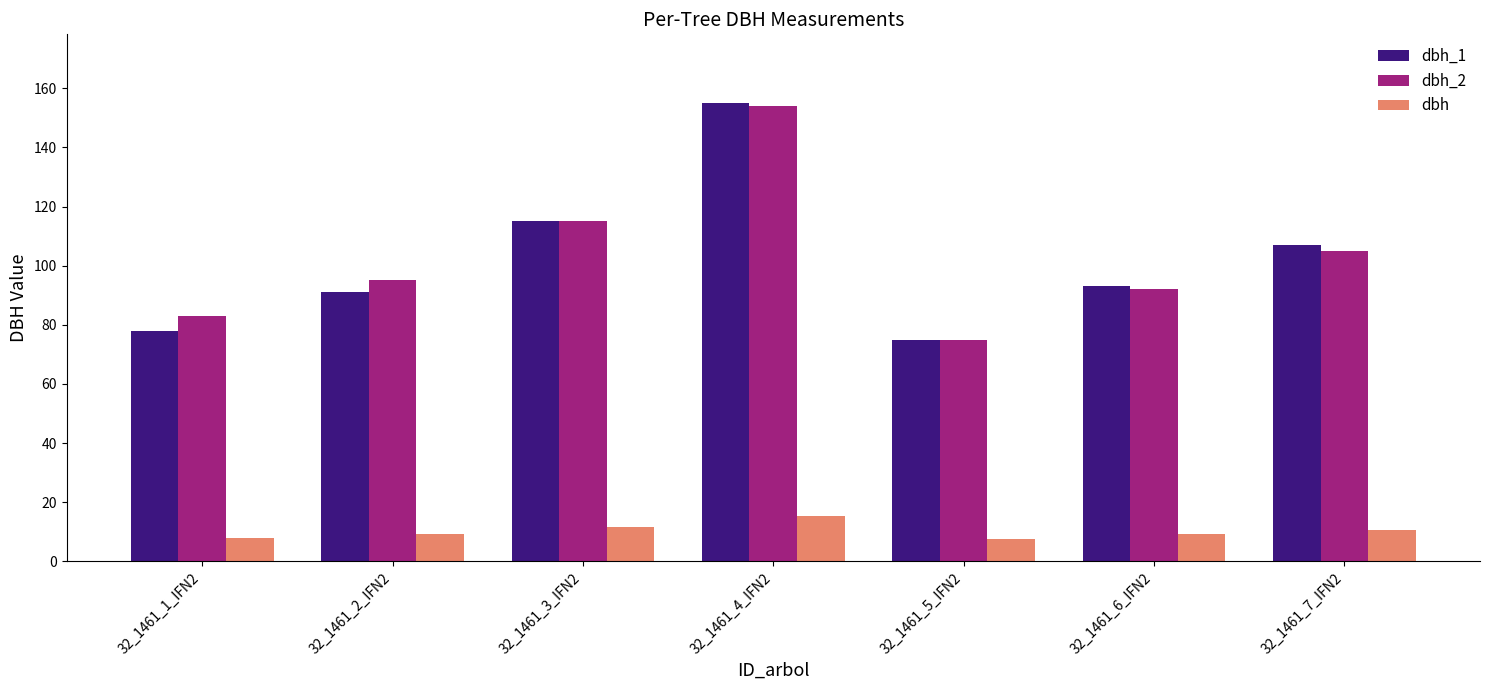

Is the value of dbh_2 at 32_1461_5_IFN2 greater than the value of dbh_1 at 32_1461_2_IFN2?

No